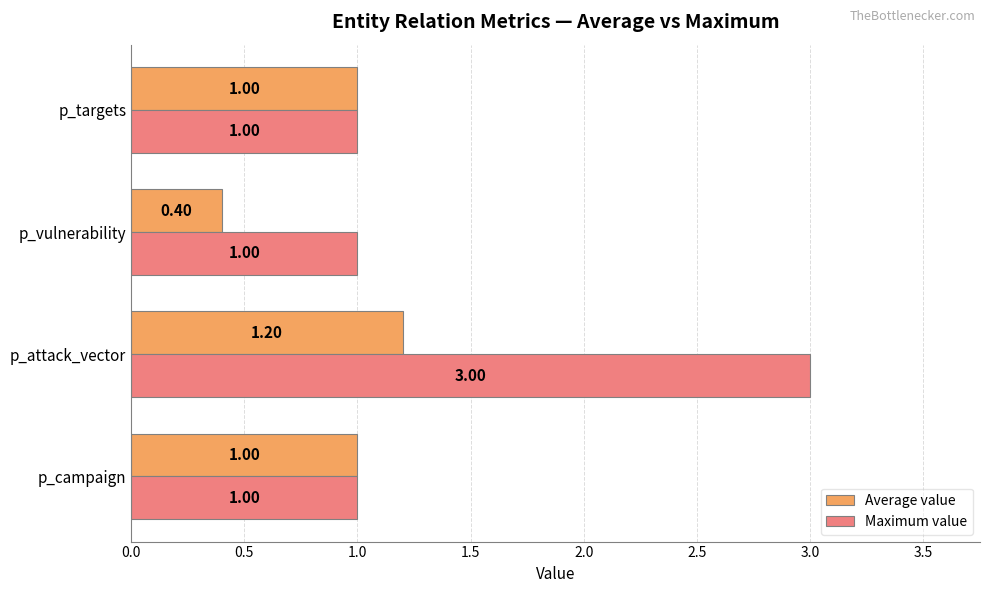

What is the difference between the maximum and minimum values in the Average value series?

0.8